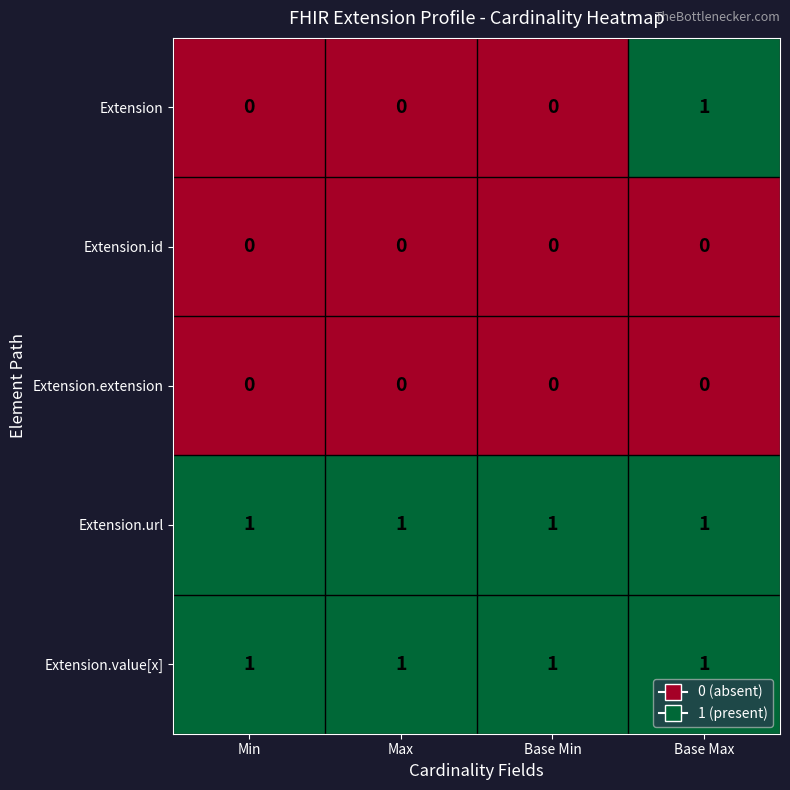

Between Base Min and Base Max, which series saw the biggest shift?

Extension